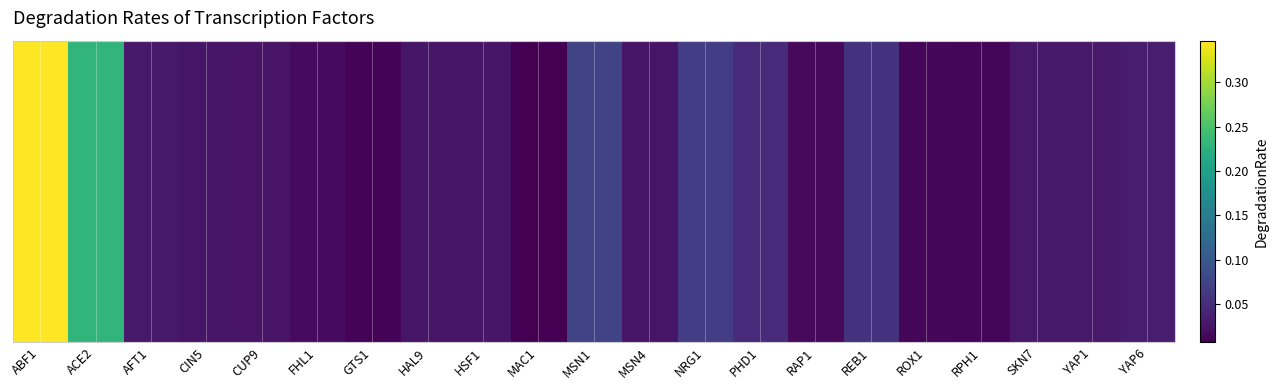

Rank the categories by value from lowest to highest.

MAC1, GTS1, RPH1, ROX1, RAP1, FHL1, CUP9, CIN5, HAL9, HSF1, MSN4, AFT1, SKN7, YAP1, YAP6, PHD1, REB1, NRG1, MSN1, ACE2, ABF1